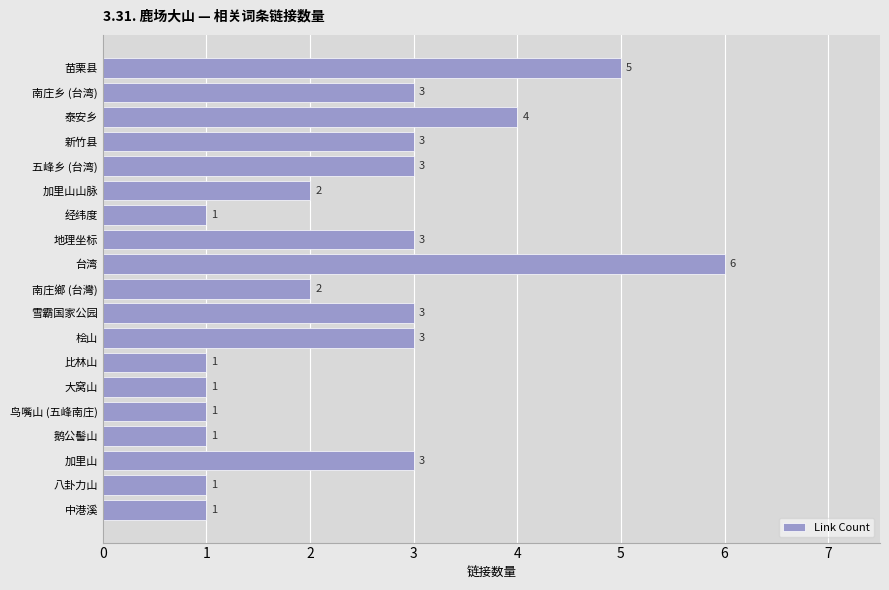

How many values are between 1 and 3?

16